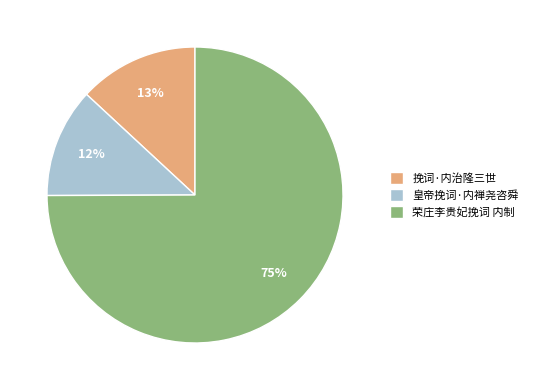

Does any single category account for the majority?

Yes